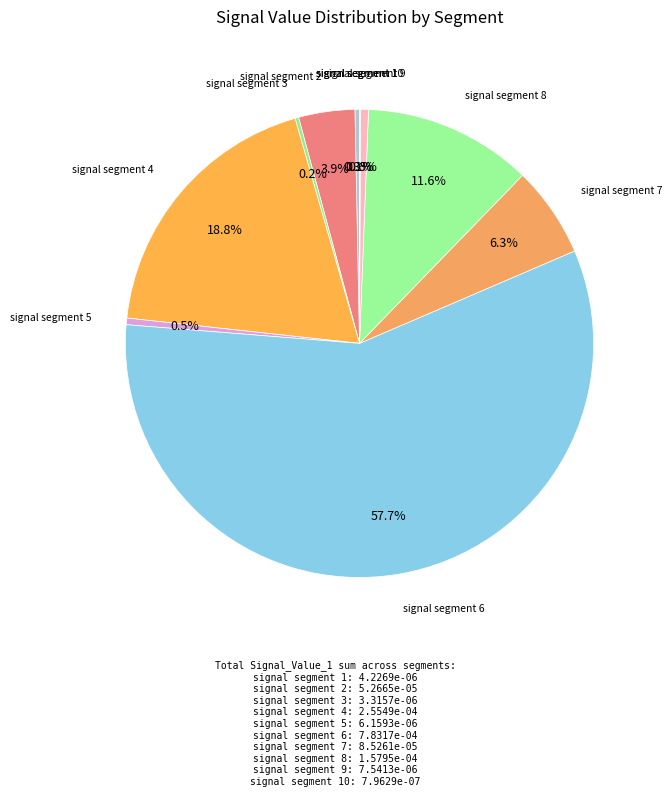

What portion of the pie excludes signal segment 1?

99.7%